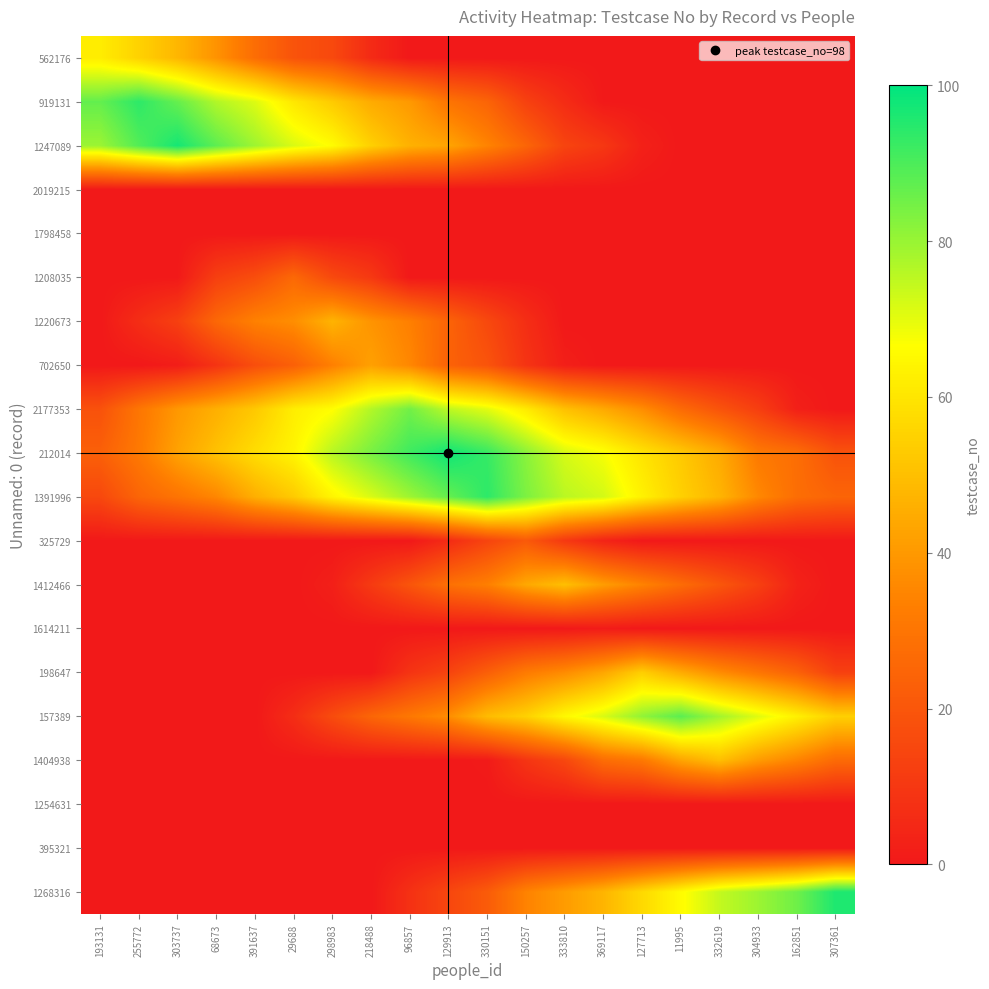

Reading left to right, what are all the values shown in this chart?

row_0: 62.0	54.9	47.8	38.4	27.5	19.1	15.6	5.8	0.0	0.0	0.0	0.0	0.0	0.0	0.0	0.0	0.0	0.0	0.0	0.0
row_1: 86.9	94.0	86.6	76.8	71.1	60.5	53.0	44.8	40.1	29.8	24.6	13.2	6.2	0.3	0.0	0.0	0.0	0.0	0.0	0.0
row_2: 79.6	89.2	97.0	87.6	79.3	71.5	65.9	54.5	46.4	43.0	34.5	25.0	14.1	10.0	2.7	0.0	0.0	0.0	0.0	0.0
row_3: 0.0	0.0	0.0	0.0	0.0	0.0	0.0	0.0	0.0	0.0	0.0	0.0	0.0	0.0	0.0	0.0	0.0	0.0	0.0	0.0
row_4: 0.0	0.0	0.0	0.0	0.0	0.0	0.0	0.0	0.0	0.0	0.0	0.0	0.0	0.0	0.0	0.0	0.0	0.0	0.0	0.0
row_5: 0.0	0.0	0.3	12.5	17.2	26.0	15.8	10.4	0.0	0.0	0.0	0.0	0.0	0.0	0.0	0.0	0.0	0.0	0.0	0.0
row_6: 0.0	6.8	12.8	25.8	33.8	37.2	47.0	38.7	33.3	24.4	15.7	7.0	0.0	0.0	0.0	0.0	0.0	0.0	0.0	0.0
row_7: 0.0	0.0	1.5	8.7	17.4	23.3	33.4	42.0	35.5	23.8	19.2	8.7	2.0	0.0	0.0	0.0	0.0	0.0	0.0	0.0
row_8: 18.5	30.3	39.7	46.0	52.5	62.1	66.3	76.6	85.0	75.0	70.2	61.3	50.3	44.3	37.0	26.6	19.2	12.3	2.3	0.0
row_9: 23.3	31.5	42.6	50.7	58.0	64.1	76.2	84.2	91.7	98.0	92.8	82.0	72.0	67.6	59.8	52.8	44.8	31.5	27.9	18.8
row_10: 15.4	24.9	29.7	35.3	45.8	53.0	64.1	71.7	79.3	86.8	94.0	83.6	75.7	72.4	63.2	54.6	47.4	35.7	27.7	24.8
row_11: 0.0	0.0	0.0	0.0	0.0	0.0	0.0	0.0	0.0	6.1	14.2	21.0	10.4	3.6	0.0	0.0	0.0	0.0	0.0	0.0
row_12: 0.0	0.0	0.0	0.0	0.0	0.0	2.3	10.9	19.6	28.4	33.2	43.9	50.0	41.0	34.2	27.1	20.1	12.8	3.1	0.0
row_13: 0.0	0.0	0.0	0.0	0.0	0.0	0.0	0.0	0.0	0.0	0.0	0.0	0.0	1.0	0.0	0.0	0.0	0.0	0.0	0.0
row_14: 0.0	0.0	0.0	0.0	0.0	0.0	0.0	0.0	8.8	13.9	22.8	31.9	36.6	43.5	54.0	44.9	36.7	30.3	23.8	12.9
row_15: 0.0	0.0	0.0	0.0	0.0	6.6	16.6	25.1	30.9	37.1	49.1	54.7	64.9	71.6	80.9	88.0	78.7	70.8	62.9	54.4
row_16: 0.0	0.0	0.0	0.0	0.0	0.0	0.0	0.0	0.0	0.0	0.7	9.1	15.2	27.5	31.2	43.0	50.0	40.8	34.5	26.7
row_17: 0.0	0.0	0.0	0.0	0.0	0.0	0.0	0.0	0.0	0.0	0.0	0.0	0.0	0.0	0.0	0.0	0.0	0.0	0.0	0.0
row_18: 0.0	0.0	0.0	0.0	0.0	0.0	0.0	0.0	0.0	0.0	0.0	0.0	0.0	0.0	0.0	0.0	0.0	0.0	0.0	0.0
row_19: 0.0	0.0	0.0	0.0	0.0	0.0	0.0	0.0	7.9	14.8	21.8	34.2	40.7	47.3	56.8	65.7	74.3	79.5	85.4	96.0